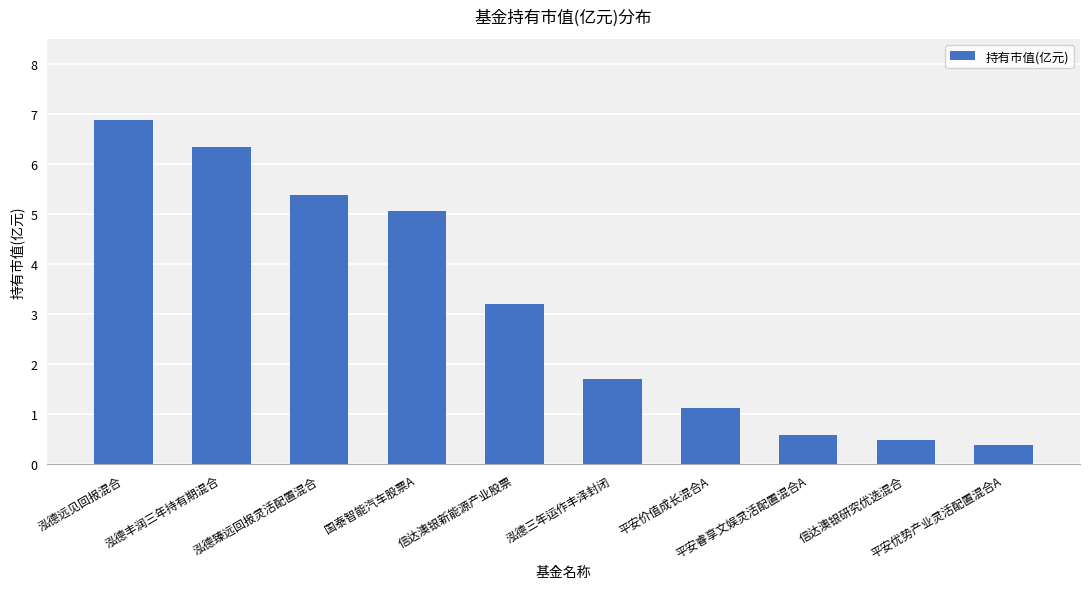

True or false: the data shows 0.6 at 平安睿享文娱灵活配置混合A.

True